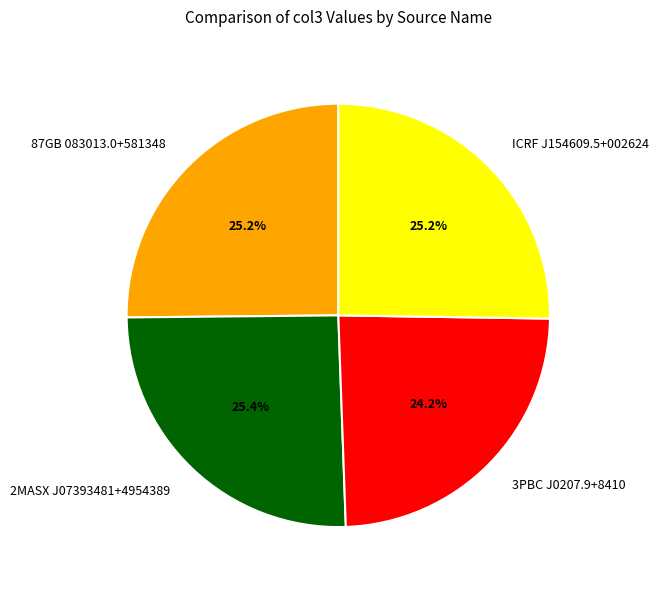

To the nearest percent, what percentage of the pie is ICRF J154609.5+002624?

25%